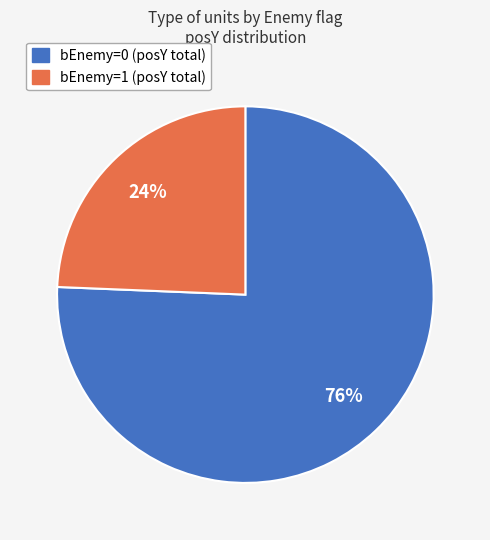

Is there any slice that represents more than half of the pie?

Yes